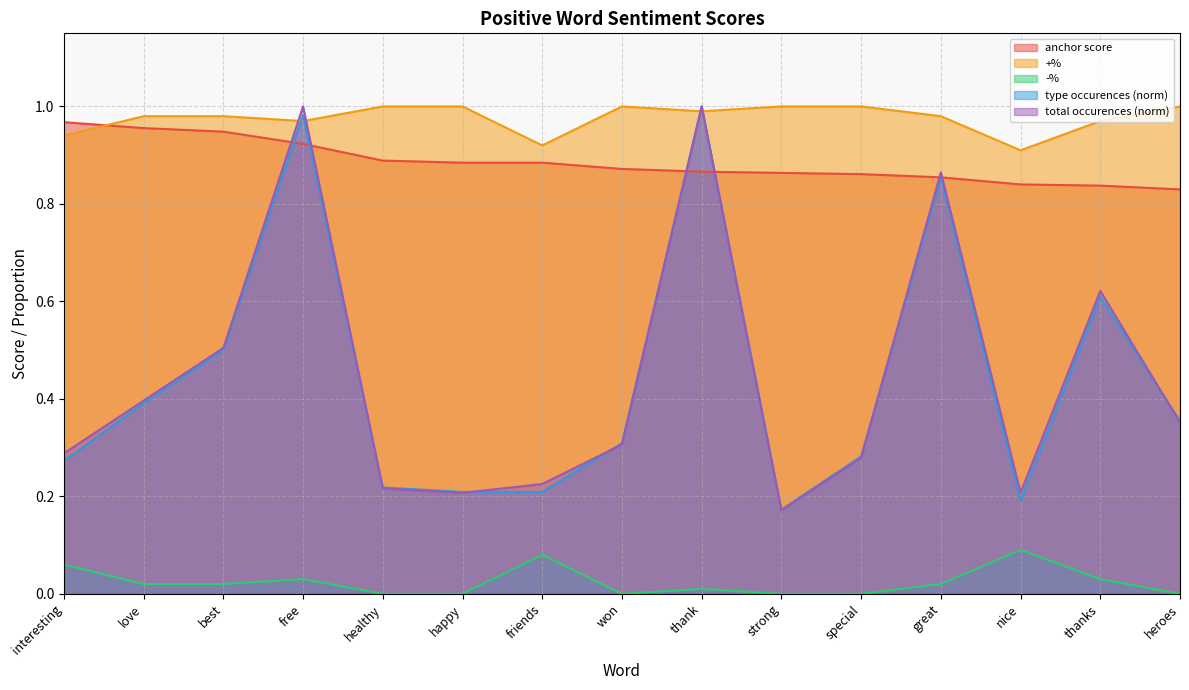

At which category does the chart reach its peak across all series?

healthy